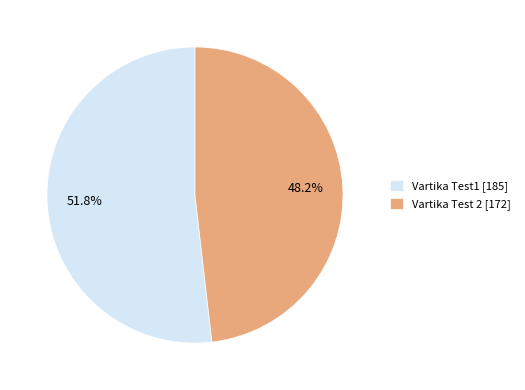

Which category has the smallest portion of the pie?

Vartika Test 2